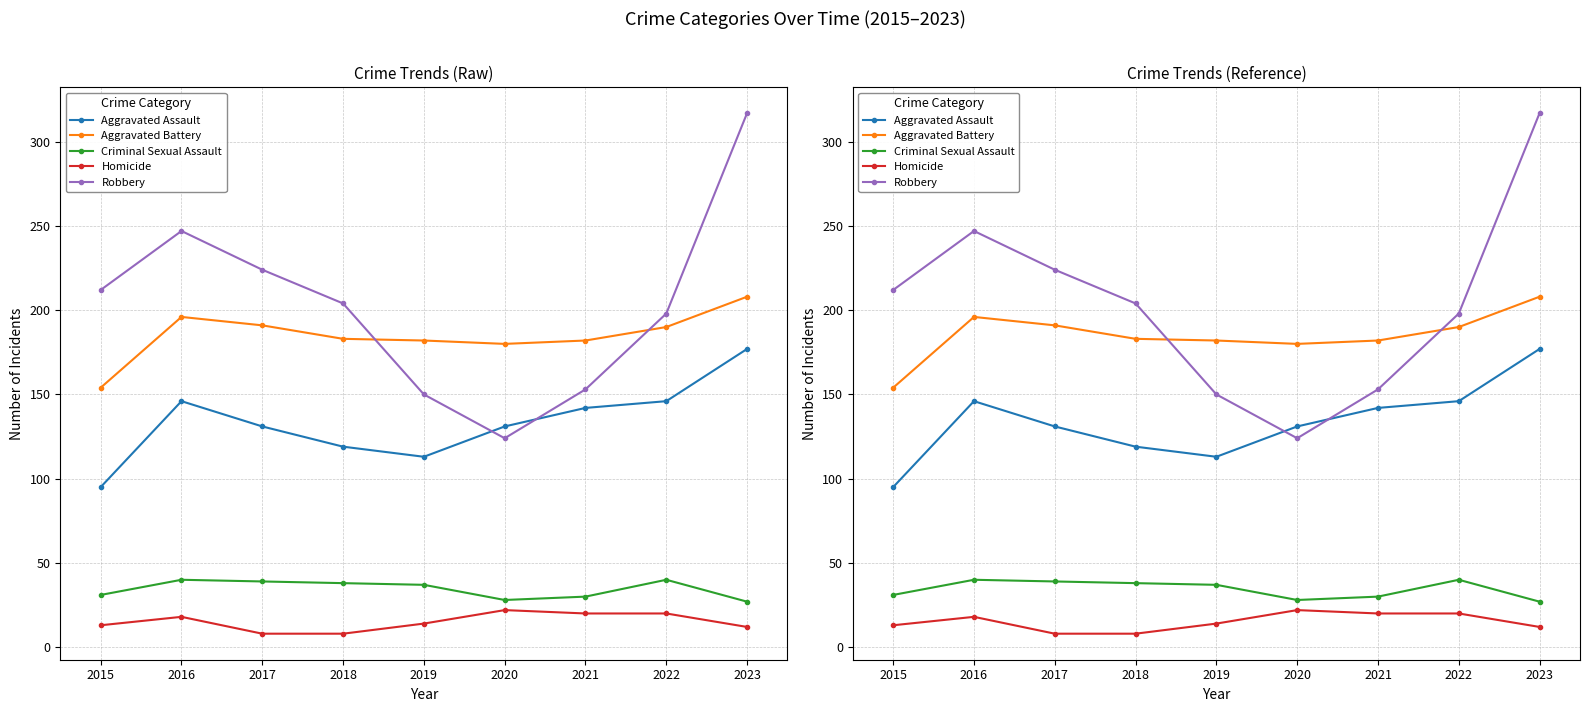

What is the difference between the maximum and minimum values in the Criminal Sexual Assault series?

13